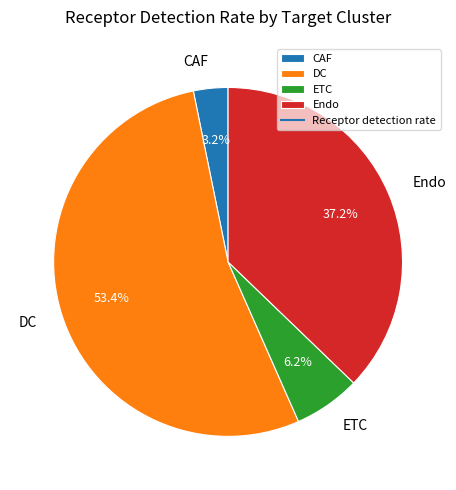

How many segments does this pie chart have?

4